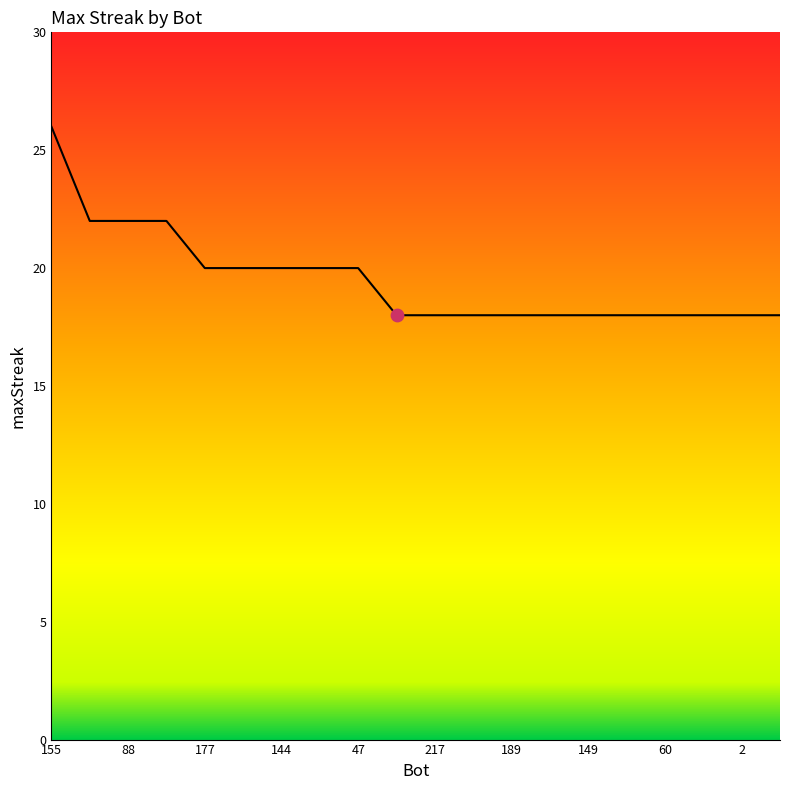

What is the smallest value displayed?

18